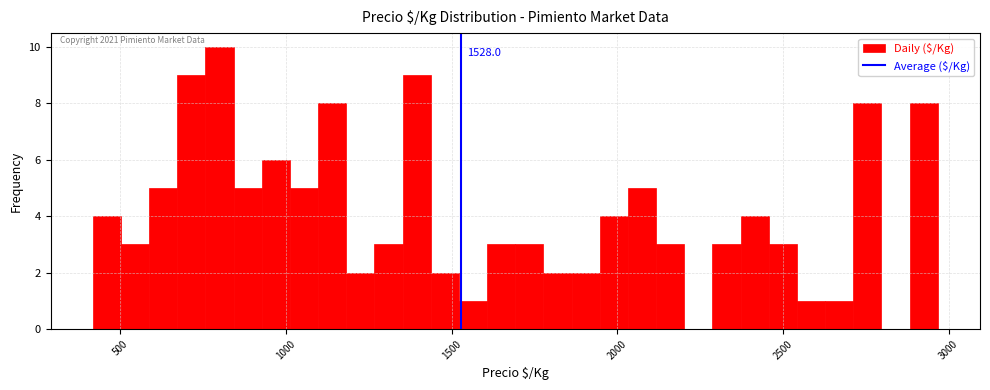

Read against the x-axis, roughly where is the centre of the tallest bar?

800